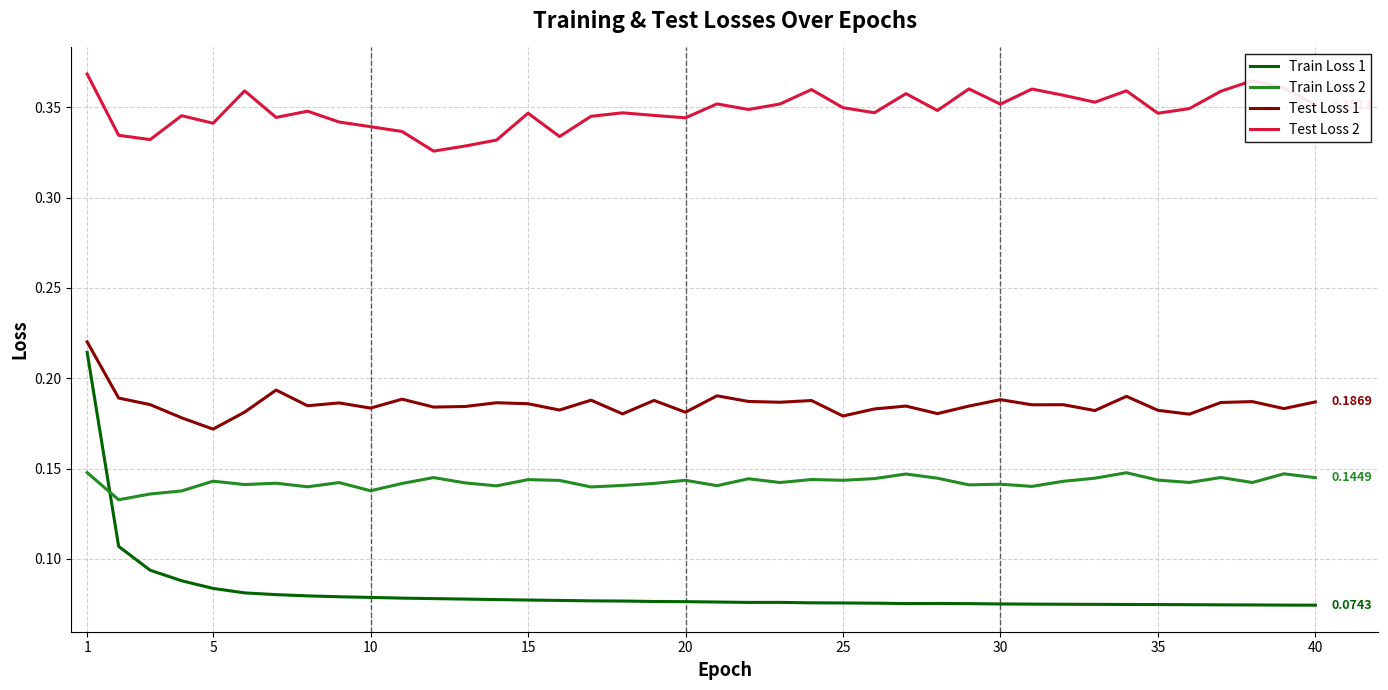

Does the chart have visible grid lines?

Yes